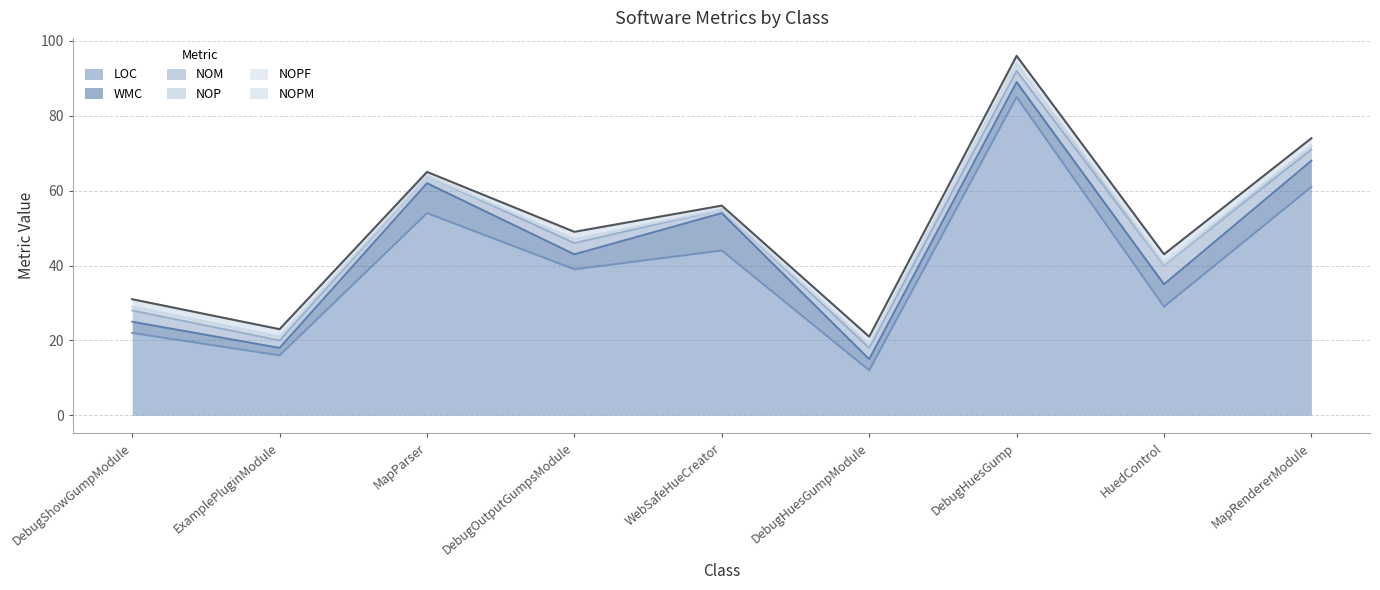

What is the label of the 9th point from the left?

MapRendererModule